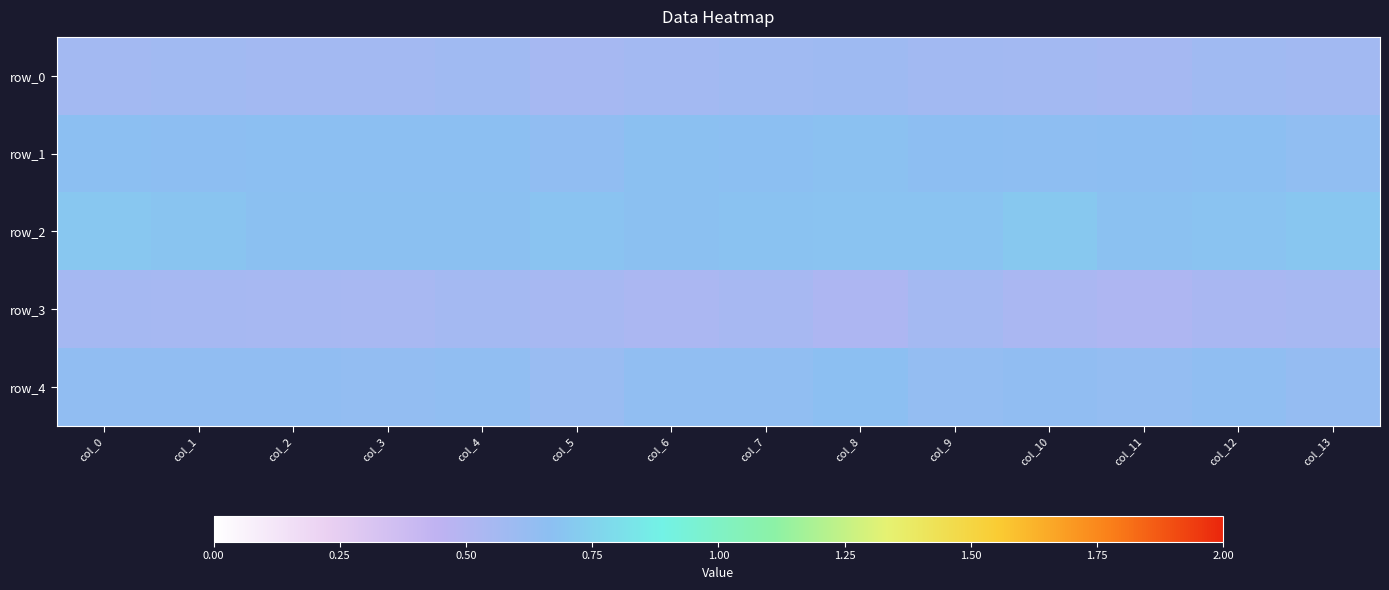

At which label is row_1 closest to 0?

col_5